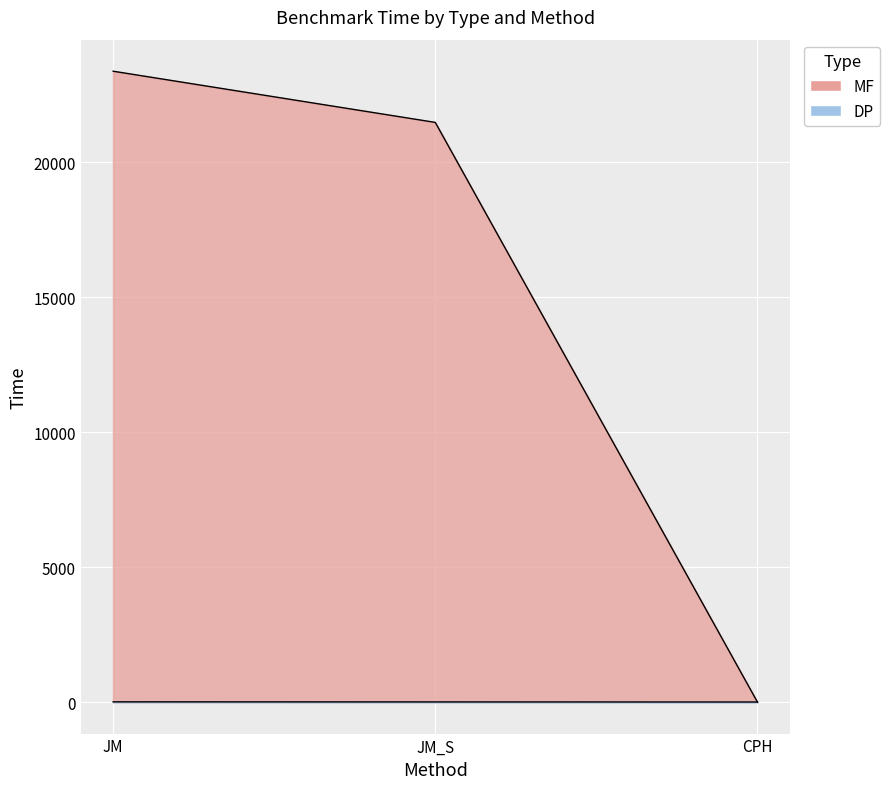

The MF series shows 23374.7 at JM. True or false?

True